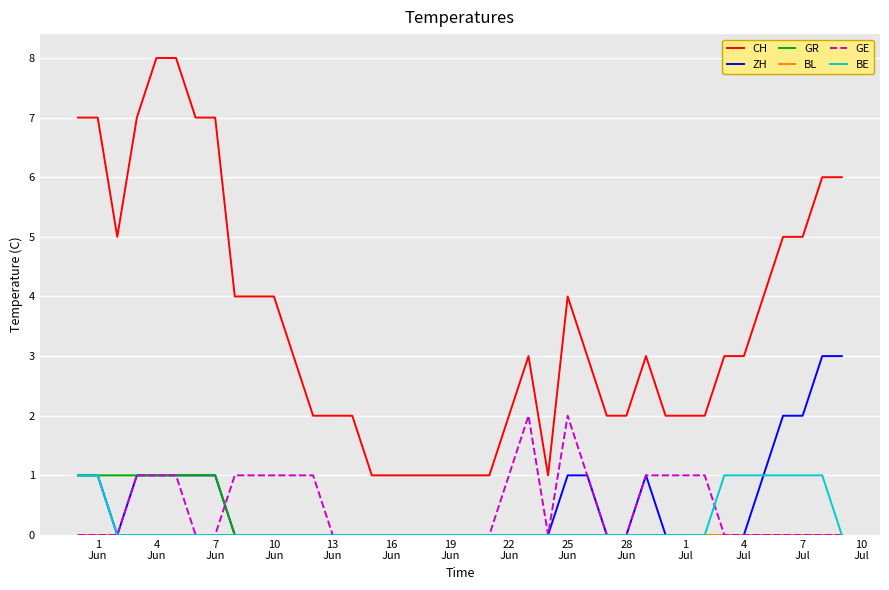

Which series has the largest range (max minus min)?

CH